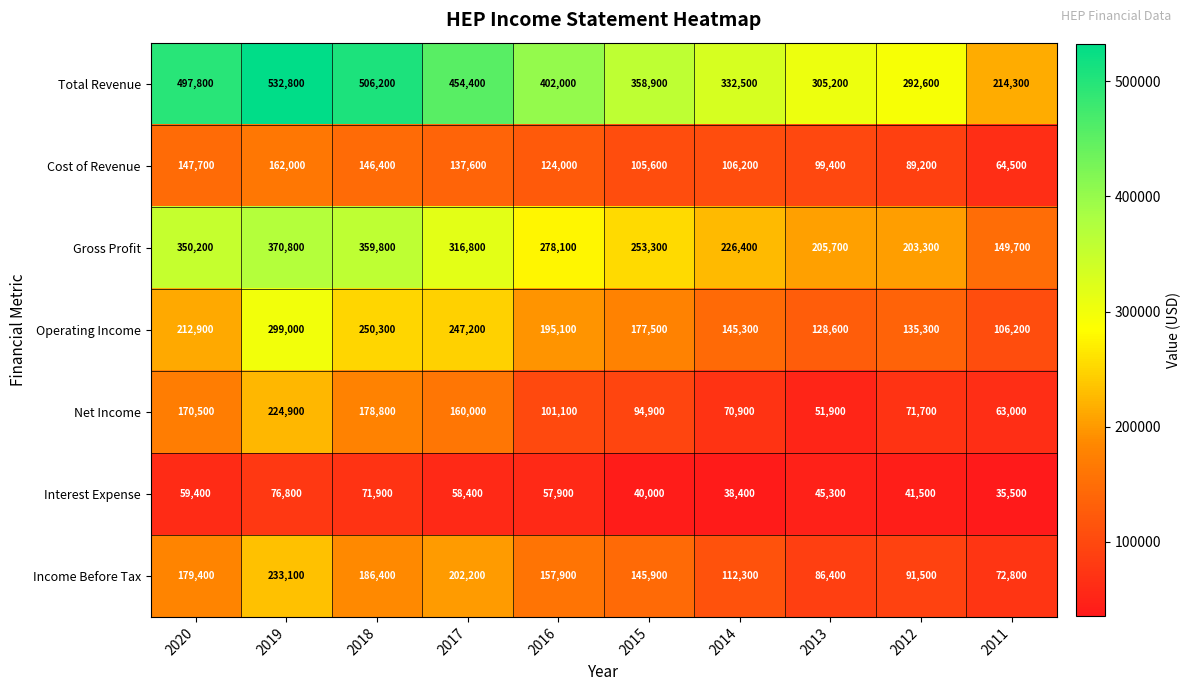

True or false: Income Before Tax has a value of 192409 at 2015.

False